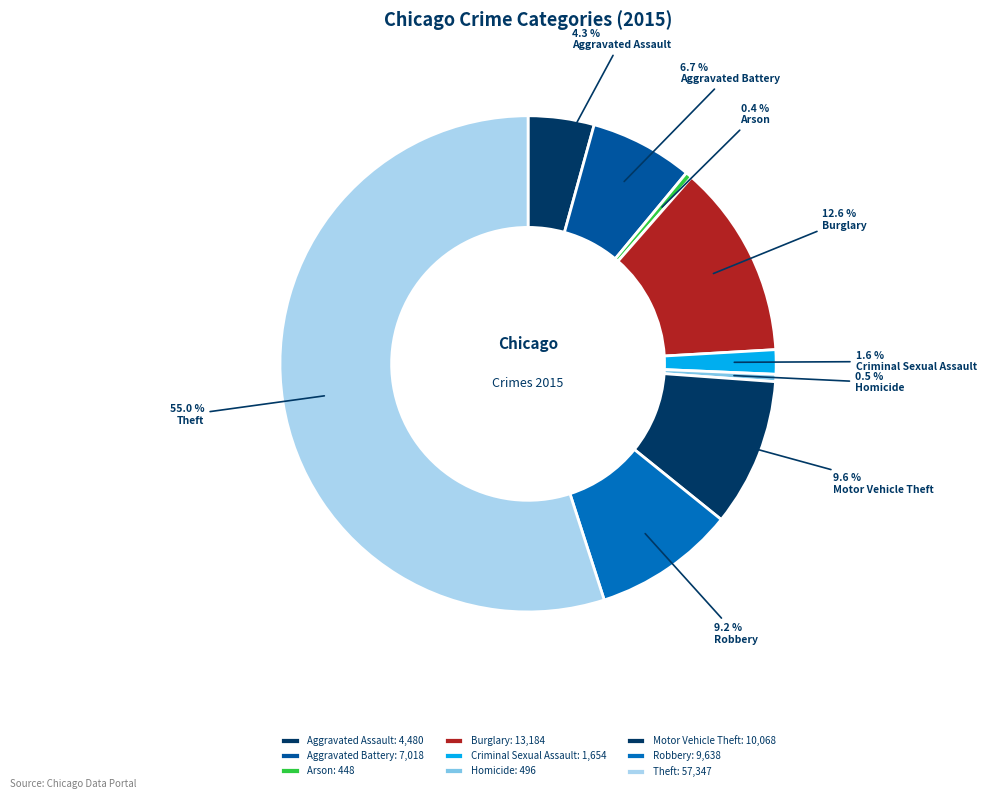

Which slice is the largest?

Theft